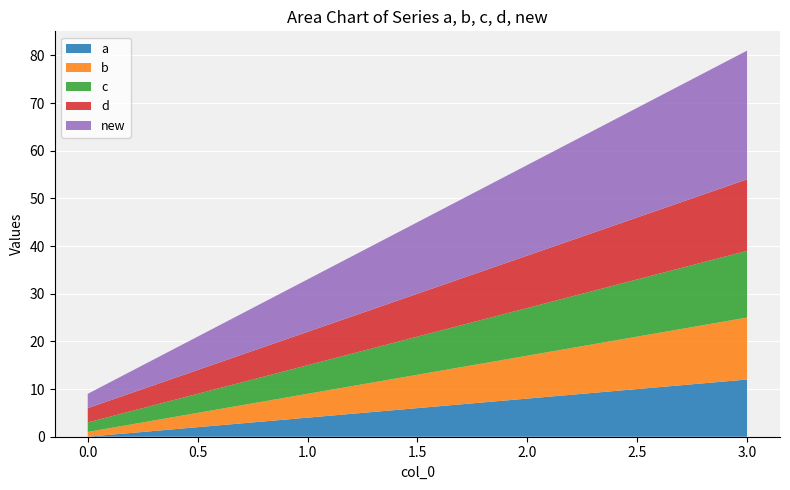

Reading right to left, list all the values displayed in this chart.

a: 12	8	4	0
b: 13	9	5	1
c: 14	10	6	2
d: 15	11	7	3
new: 27	19	11	3